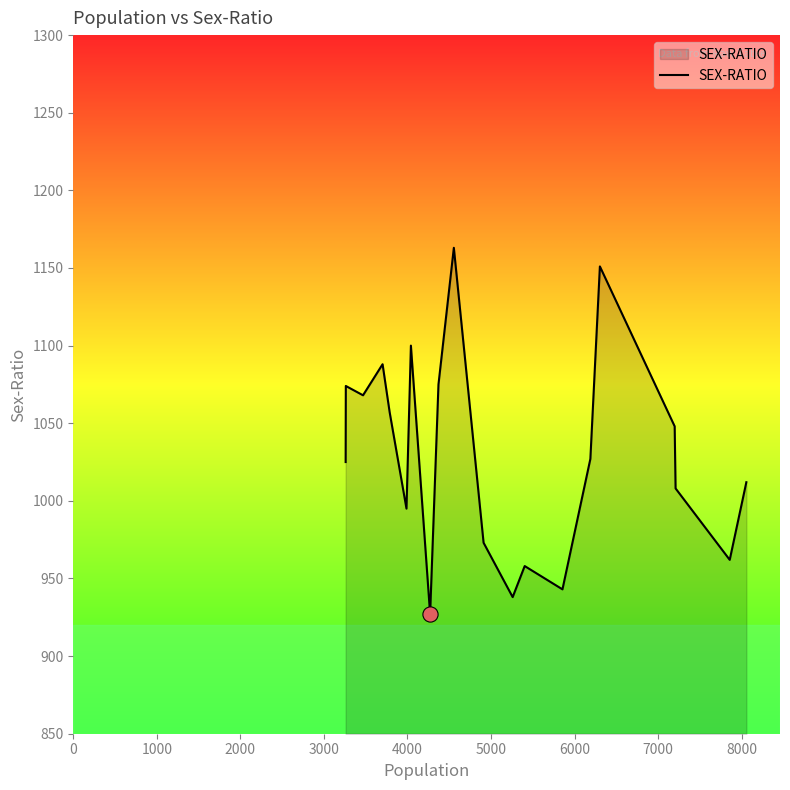

What is the difference between the maximum and minimum values?

236